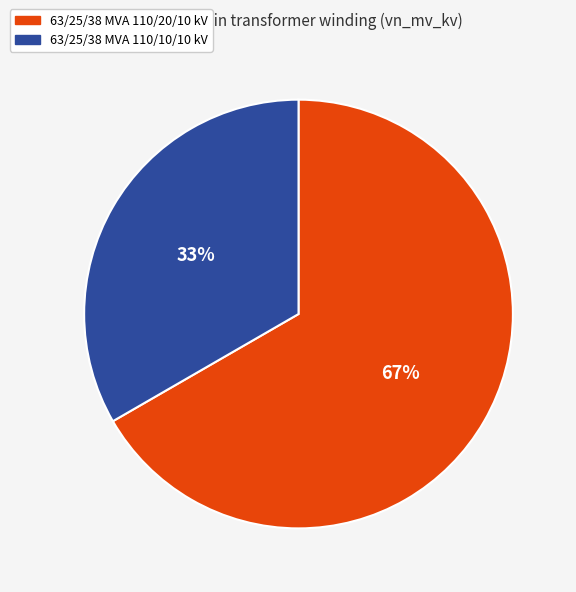

Does 63/25/38 MVA 110/10/10 kV represent more than half of the total?

No